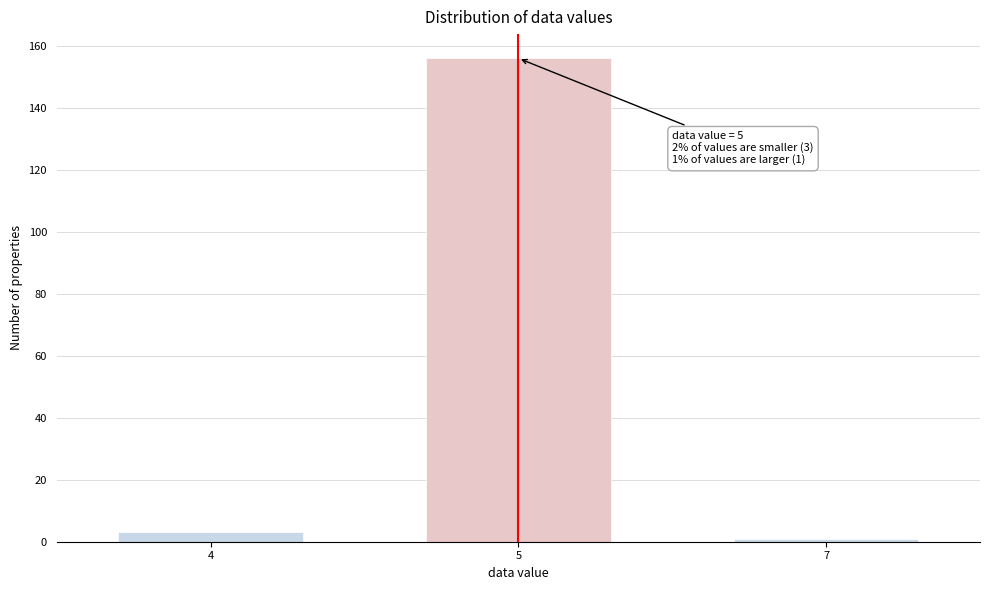

Reading right to left, list all the values displayed in this chart.

1	156	3